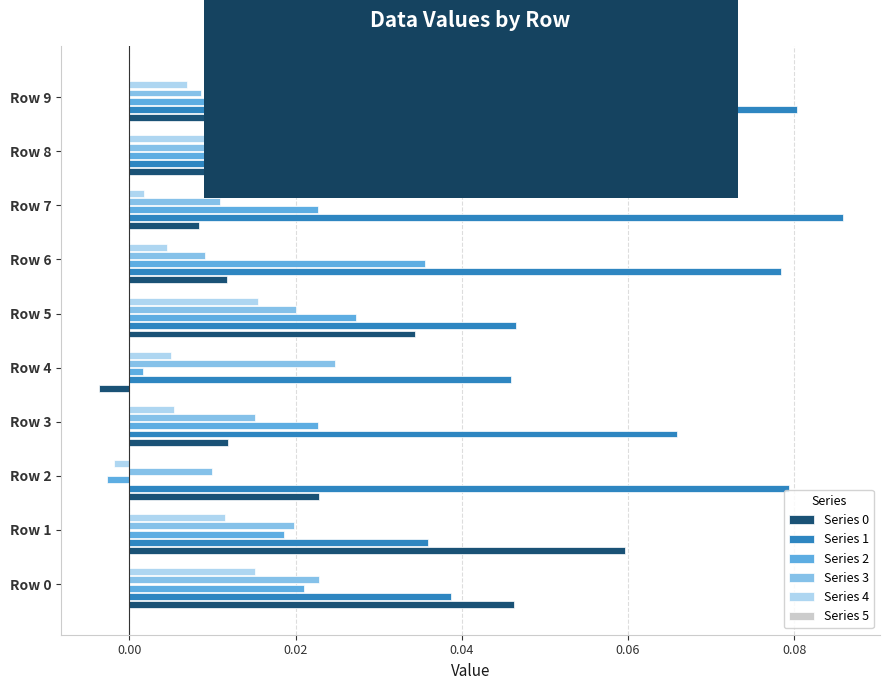

At which category does the chart reach its peak across all series?

Row 7